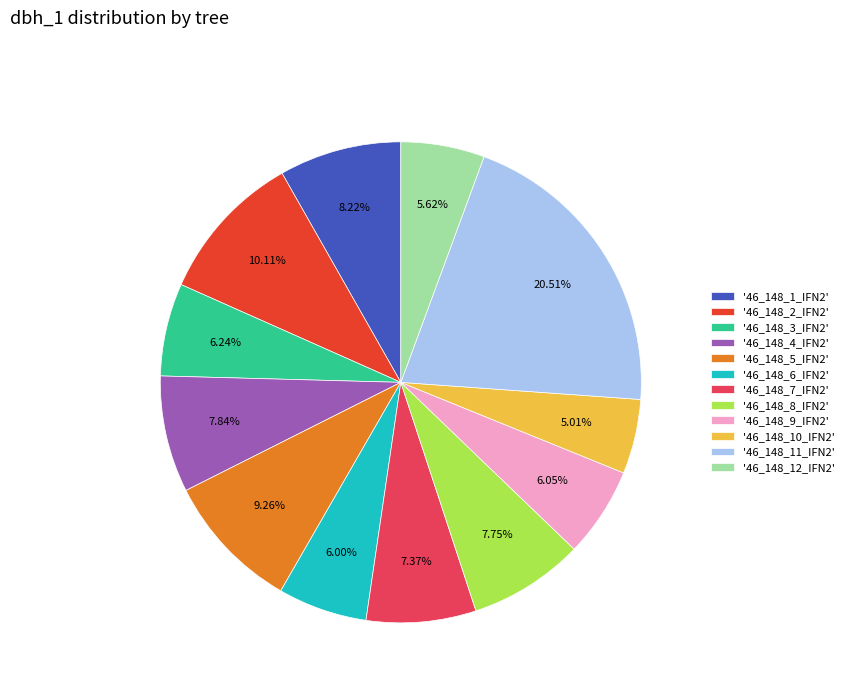

Between '46_148_1_IFN2' and '46_148_12_IFN2', which is larger?

'46_148_1_IFN2'